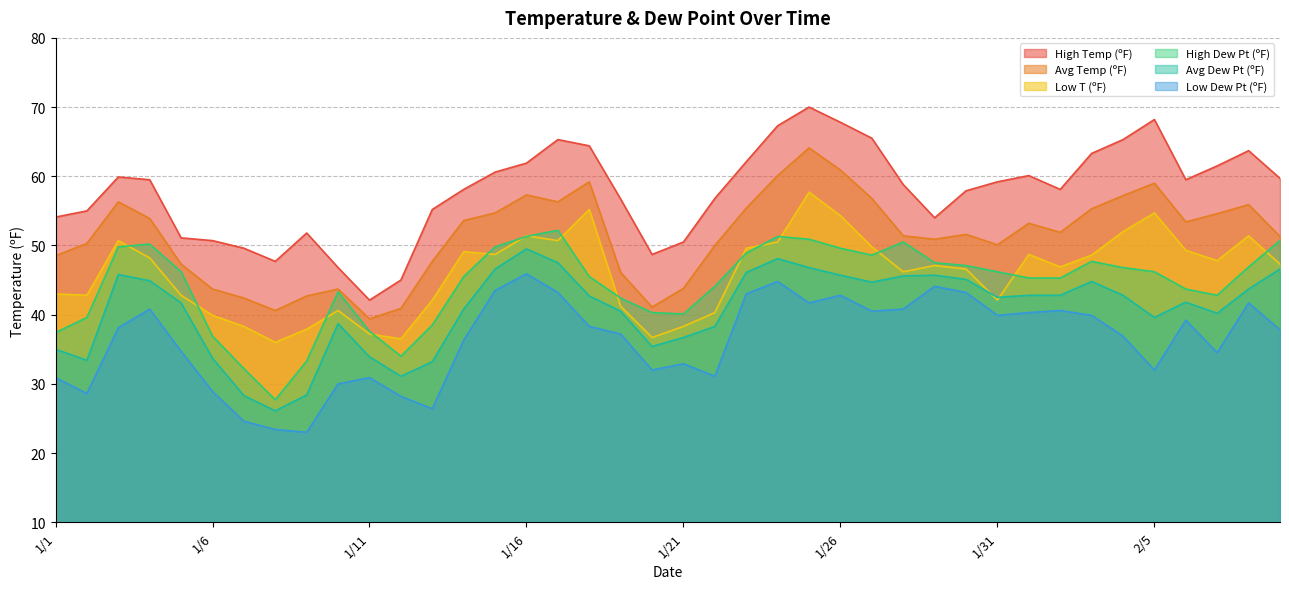

Which category has the lowest value in the High Temp (ºF) series?

1/11